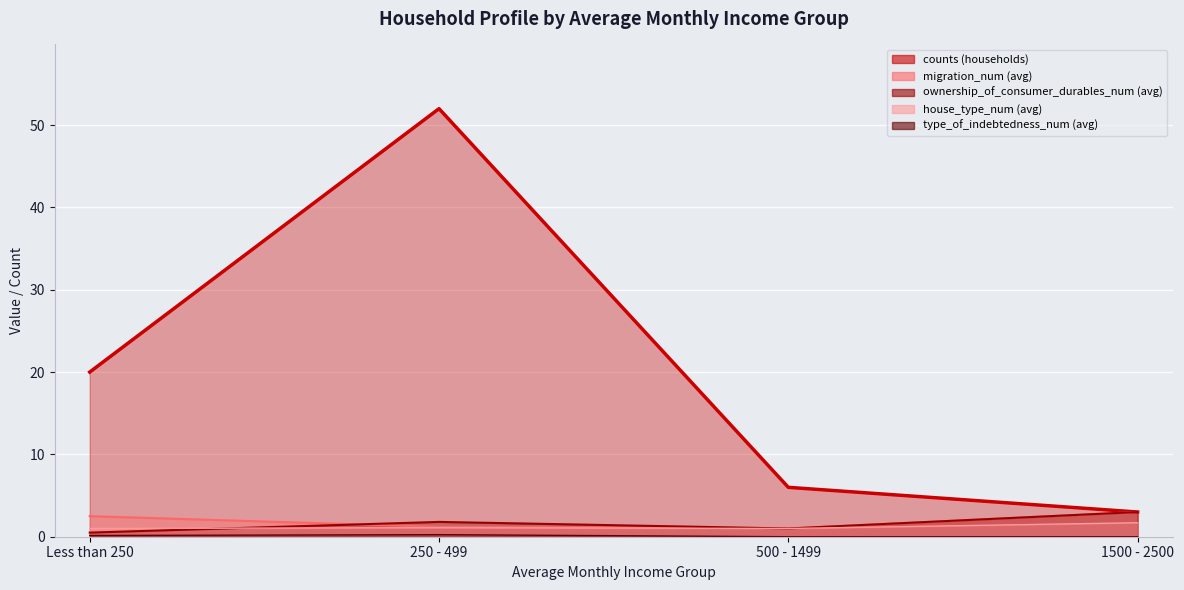

At which category does the chart reach its peak across all series?

250 - 499